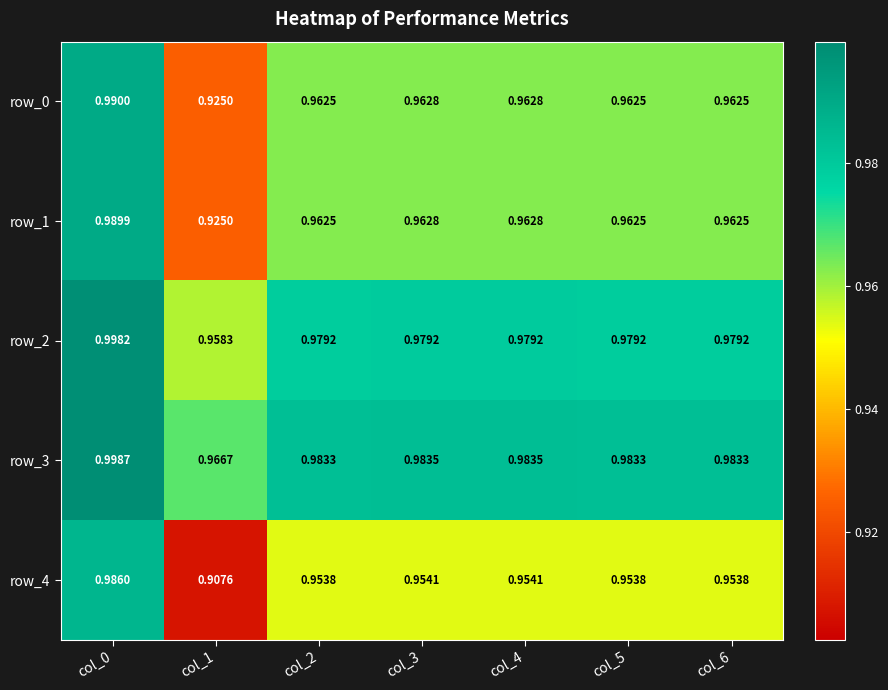

What value does the row_2 series have at col_6?

1.0